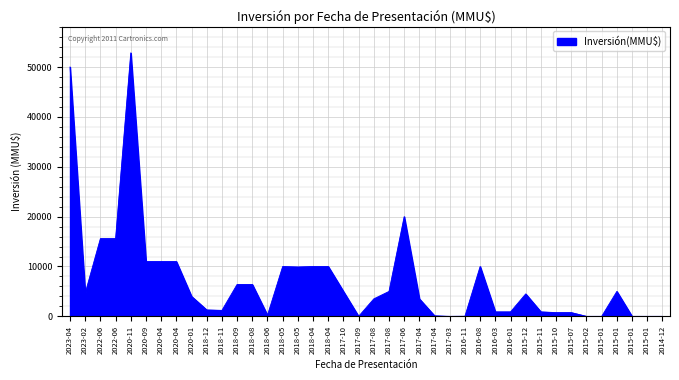

Where is the first local minimum?

2023-02